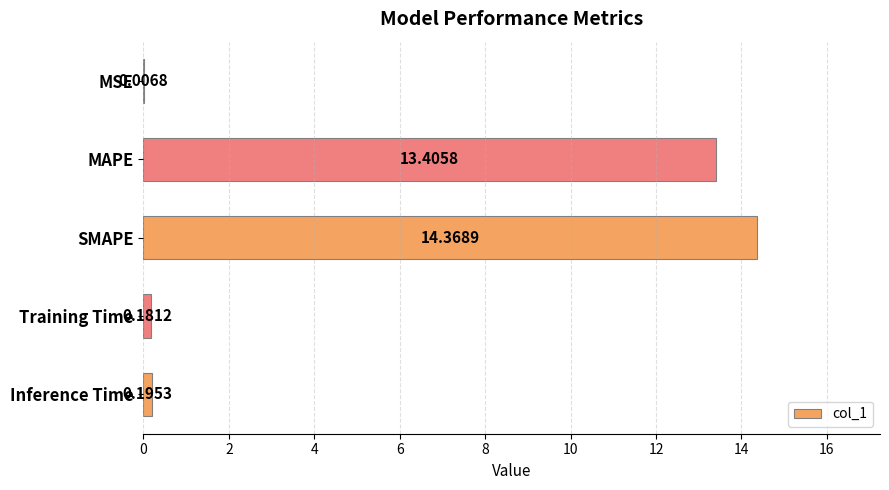

At which label is the value closest to 7?

MAPE